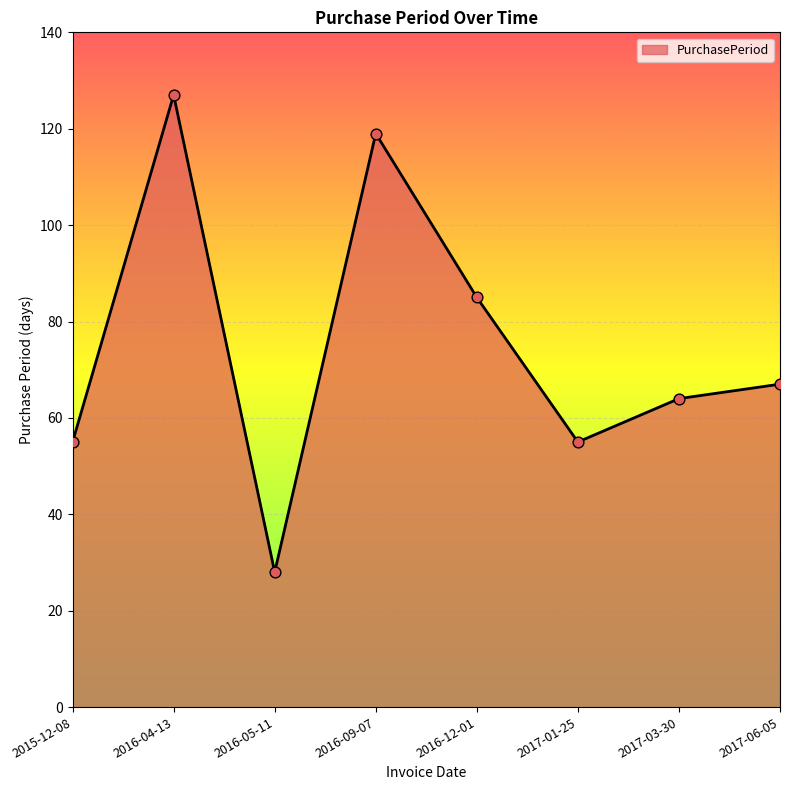

Which has a higher value, 2017-03-30 or 2016-09-07?

2016-09-07